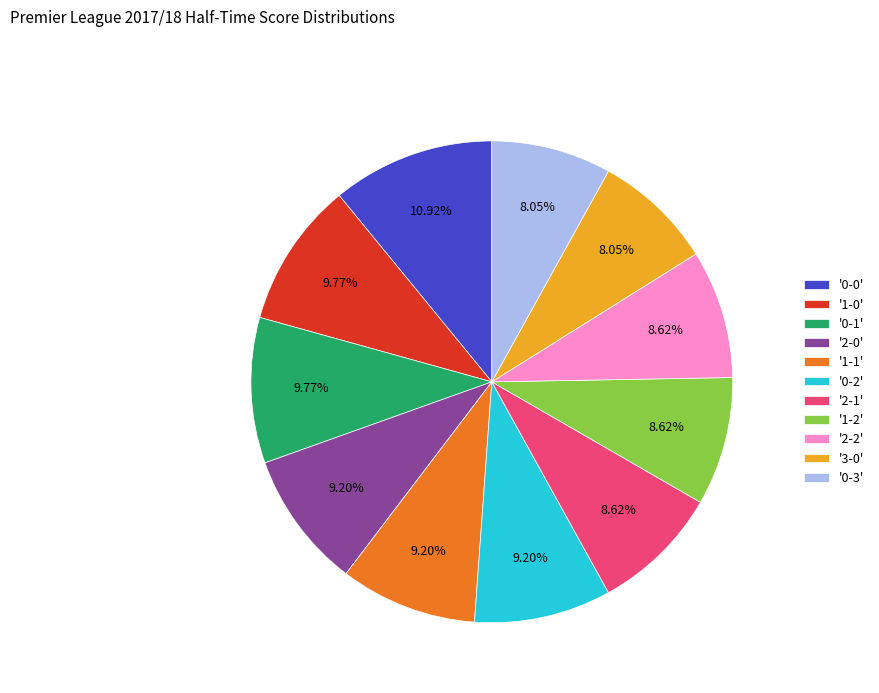

Do '1-0' and '0-3' together represent more than half of the pie?

No